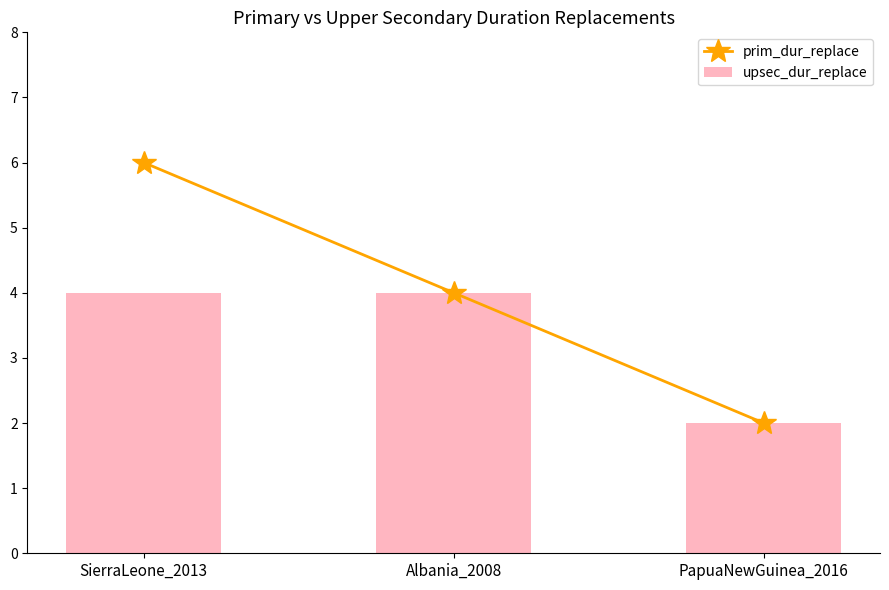

What is the difference between the maximum and minimum values in the prim_dur_replace series?

4